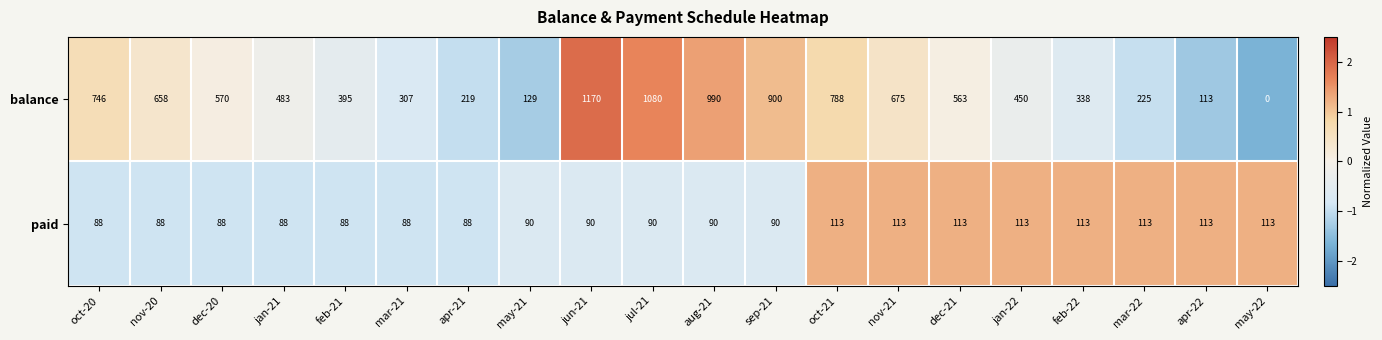

What is the spread (max minus min) of values at apr-21?

131